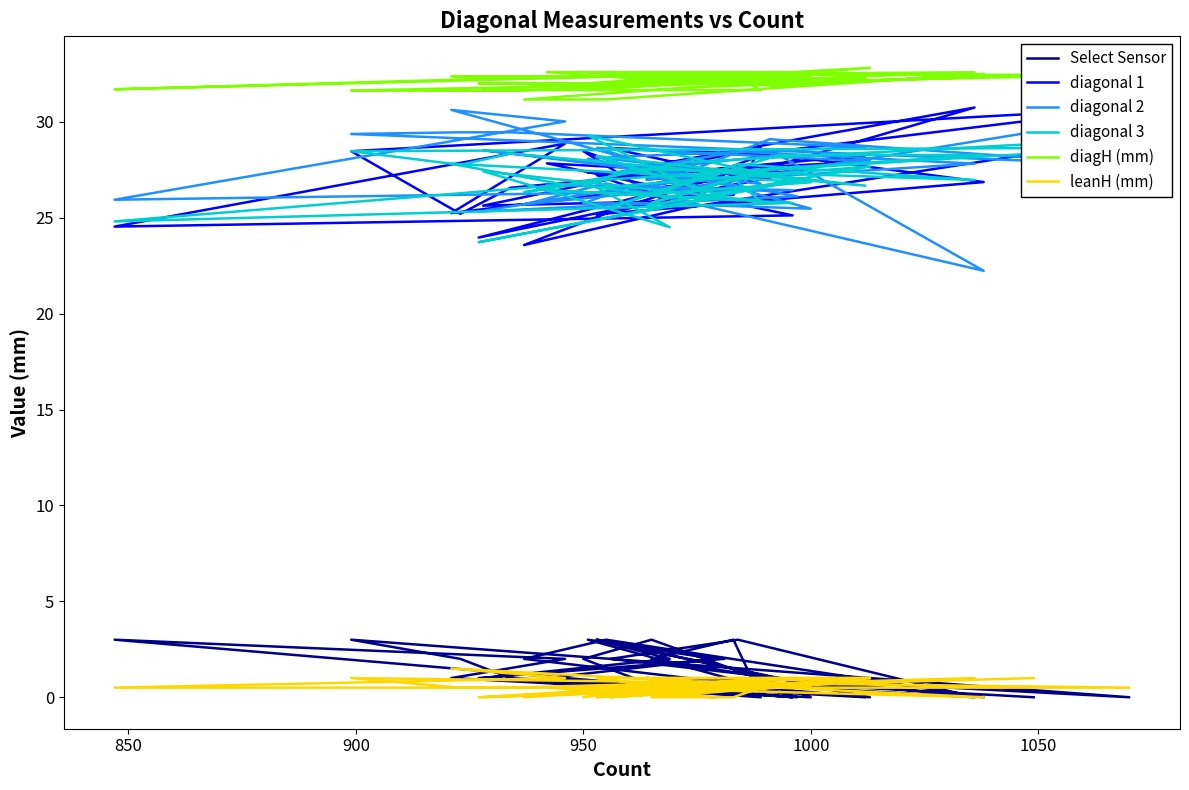

What are all the series names shown in the legend?

Select Sensor, diagonal 1, diagonal 2, diagonal 3, diagH (mm), leanH (mm)